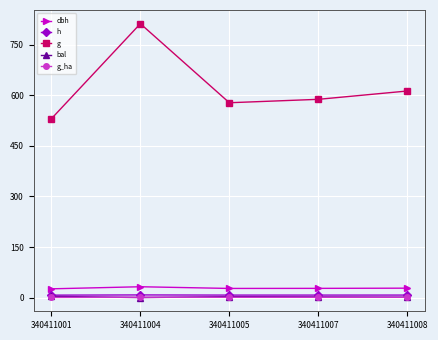

Which series has the widest spread of values?

g